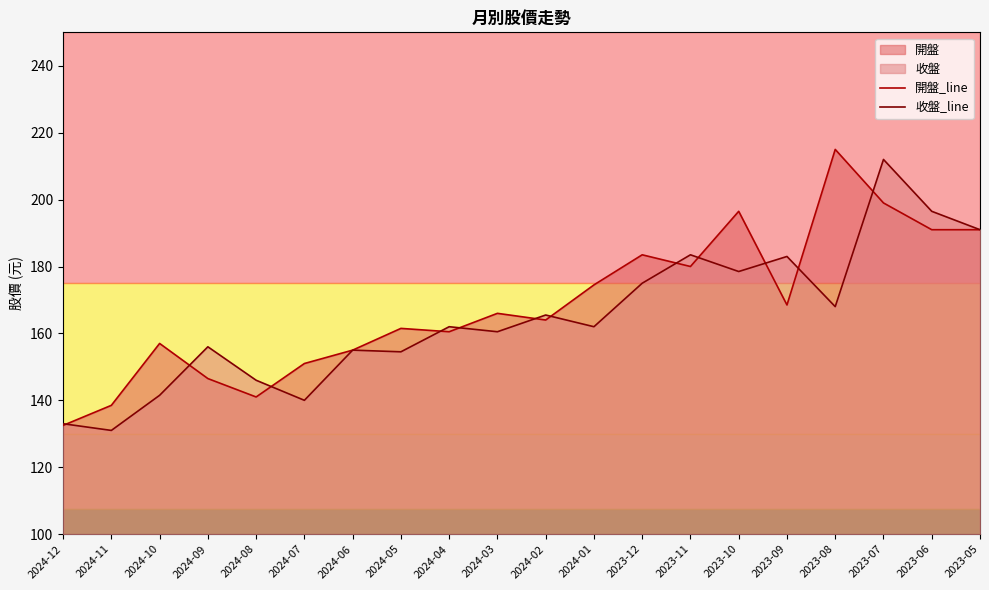

At which label does 開盤_line first exceed 166?

2024-01